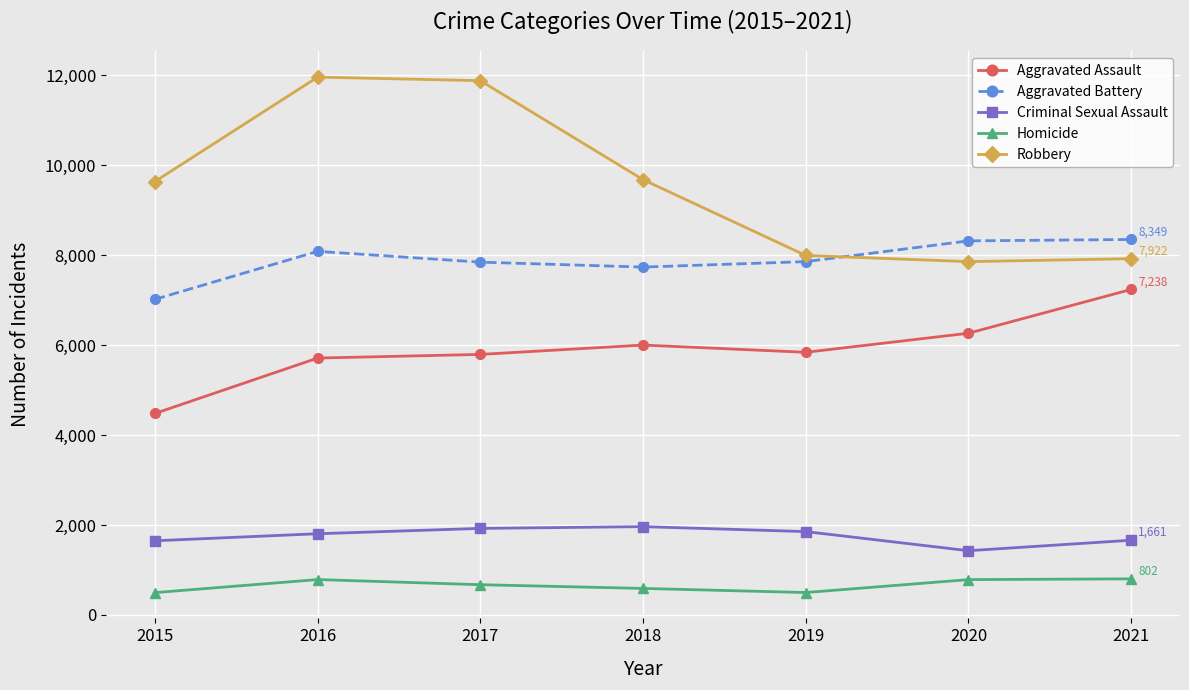

At which category does Homicide reach its first local peak?

2016